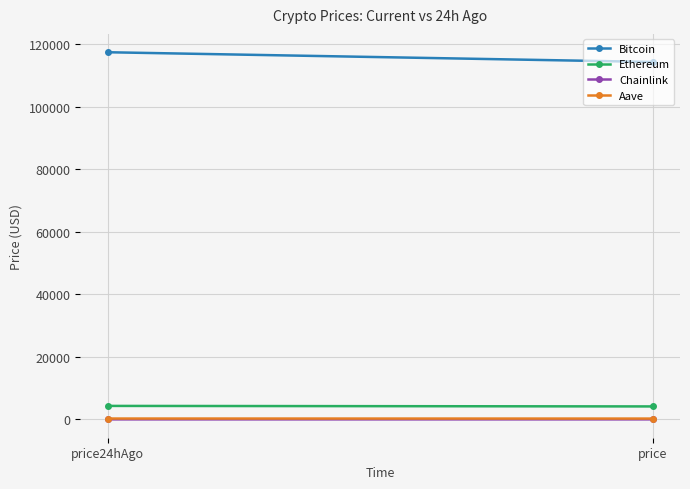

How many lines are shown in the chart?

4